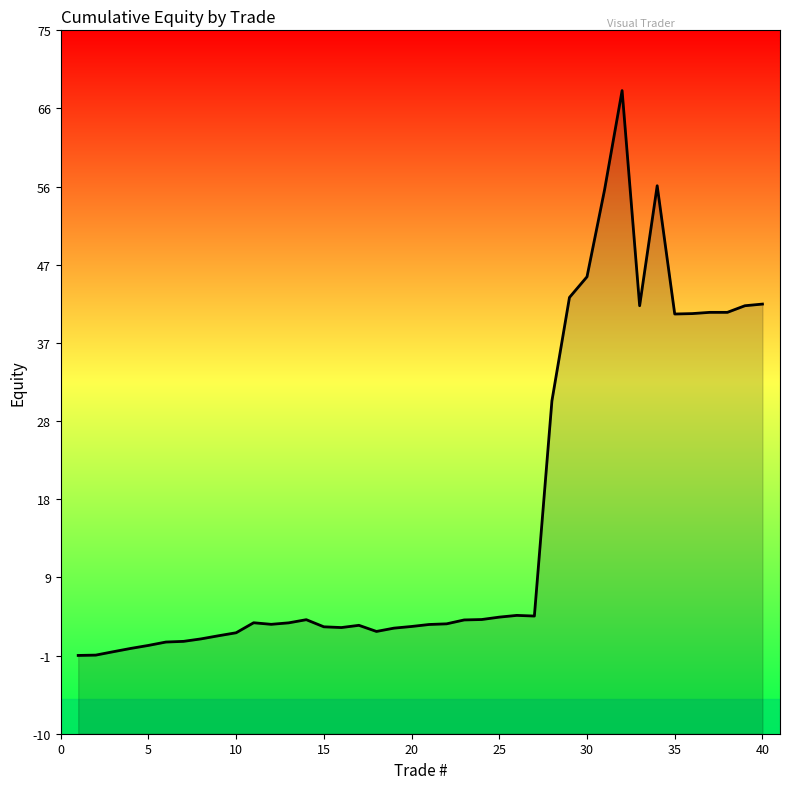

True or false: the data shows 41.9 at 40.

True